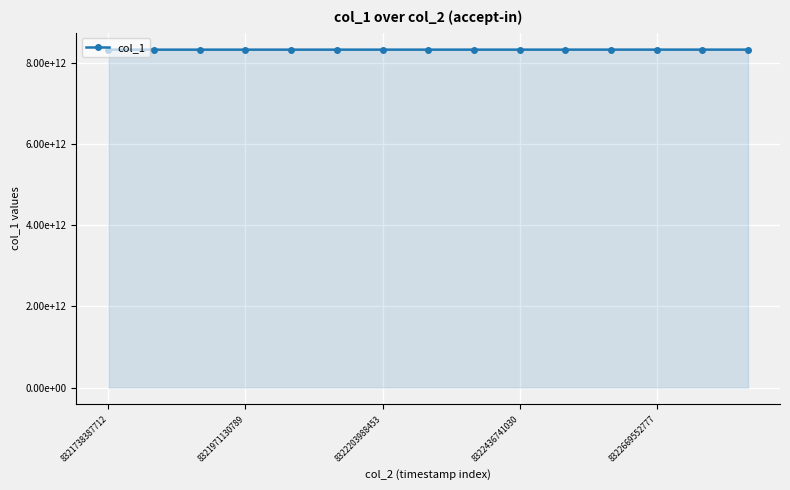

Is this an area chart (filled region under the line)?

Yes